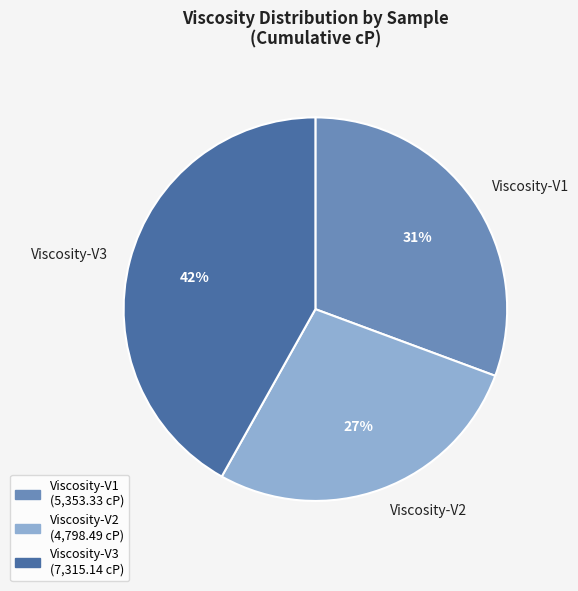

Rank the categories by value from highest to lowest.

Viscosity-V3, Viscosity-V1, Viscosity-V2